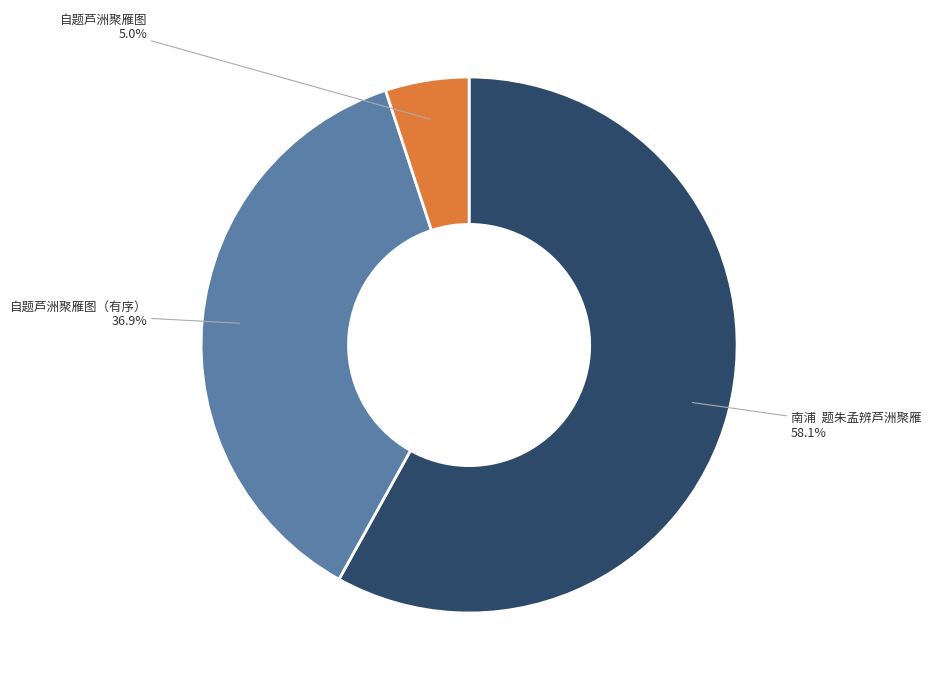

Is there any slice that represents more than half of the pie?

Yes